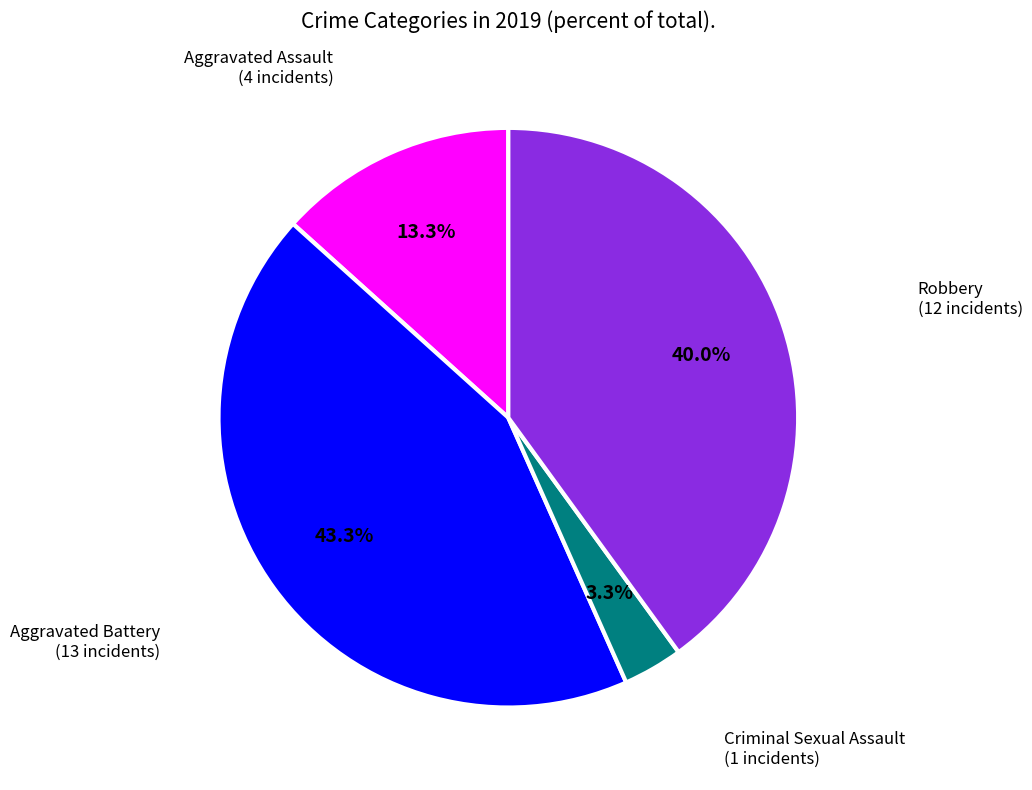

Is there any slice that represents more than half of the pie?

No